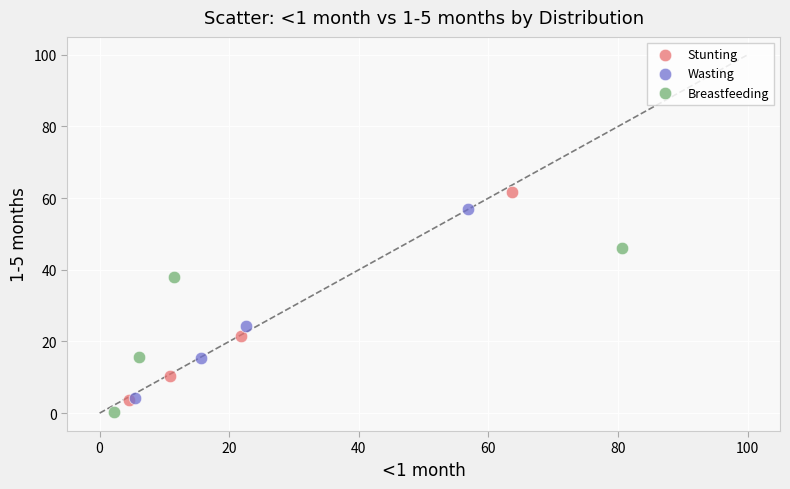

Which series has the largest Y range (max minus min)?

Stunting